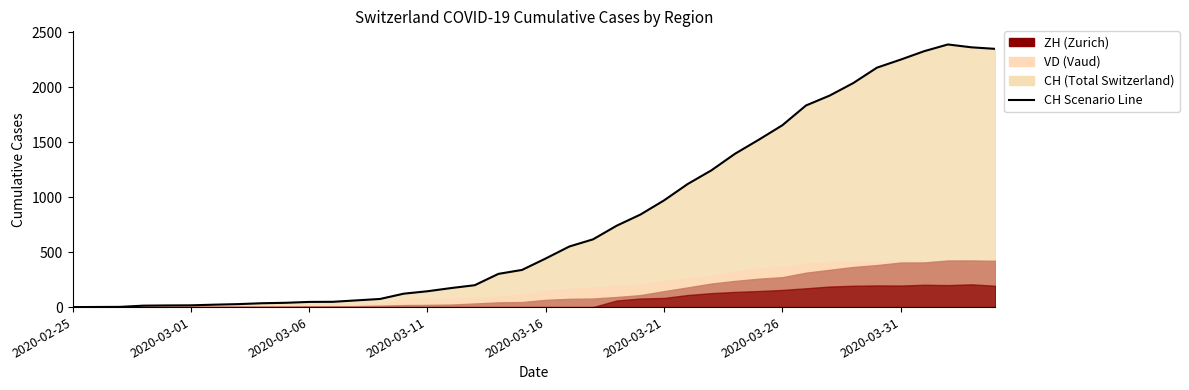

How many lines are shown in the chart?

1